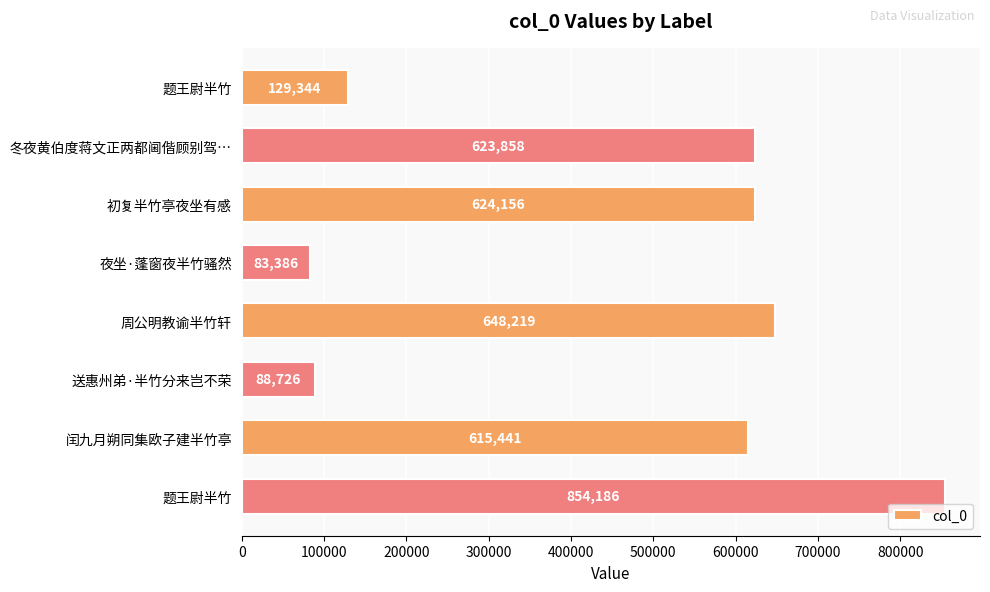

Does the chart contain any negative values?

No